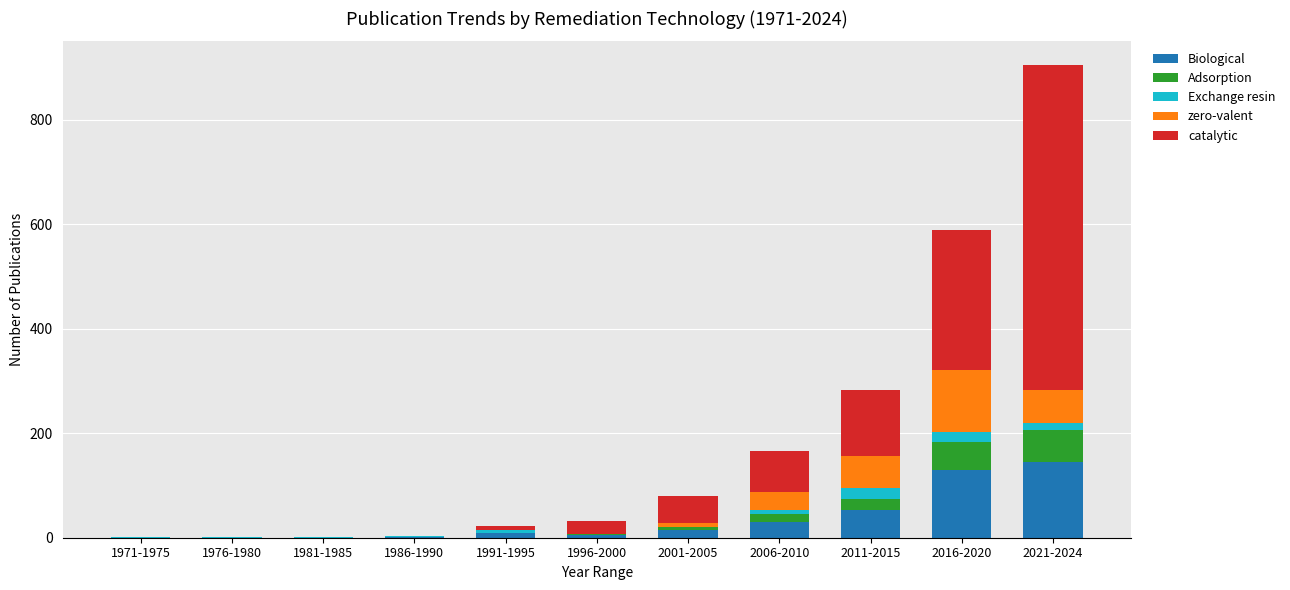

At which category is the sum across all series the highest?

2021-2024